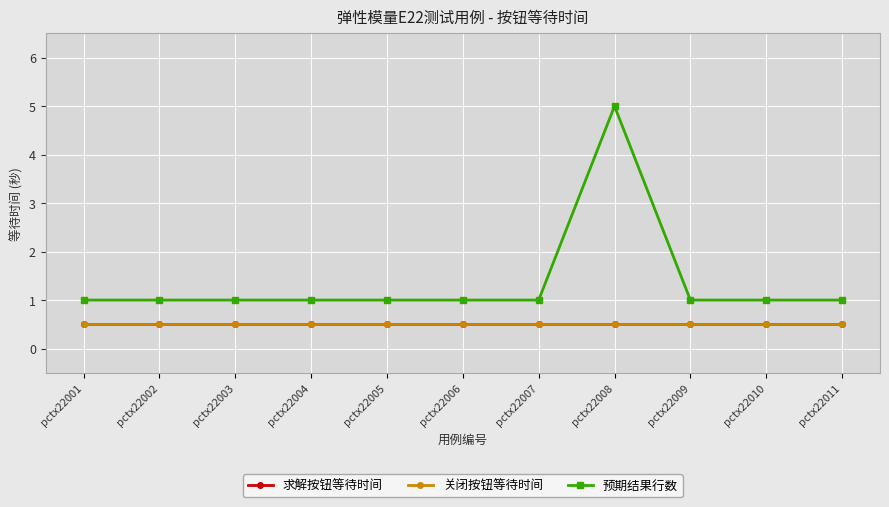

Does the chart have visible grid lines?

Yes